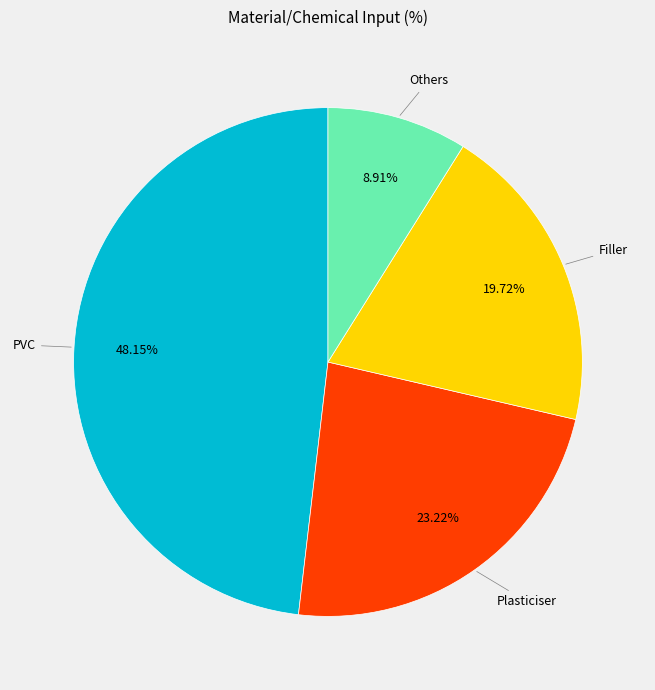

To the nearest percent, what is the difference between the Filler and PVC slice percentages?

28%